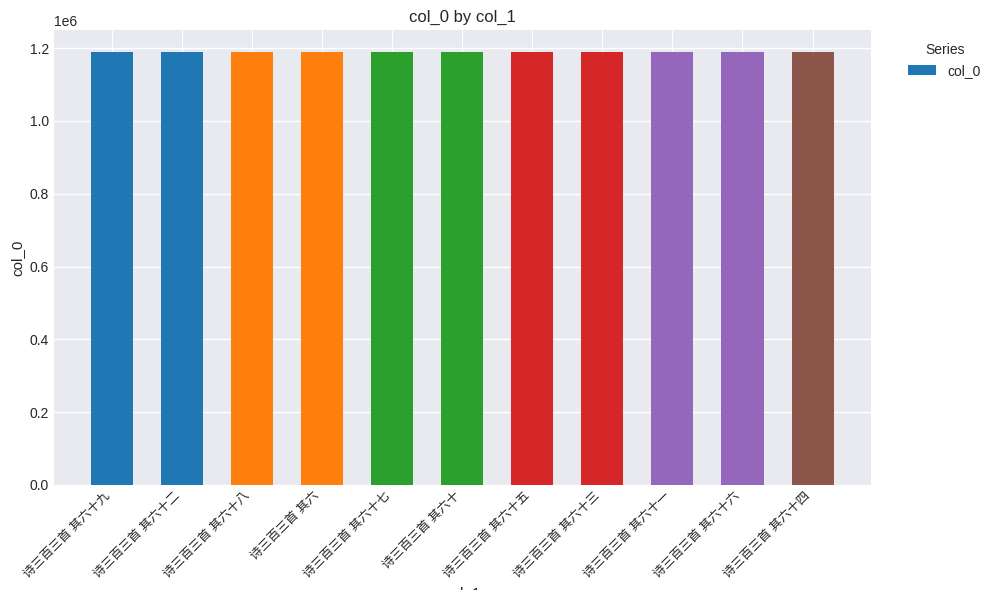

What is the sum of all values?

13083713